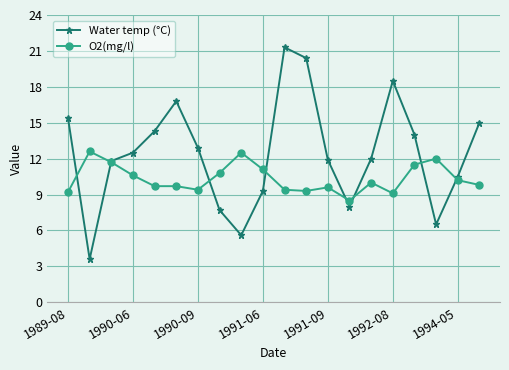

List the series in order of their overall mean, lowest first.

O2(mg/l), Water temp (°C)